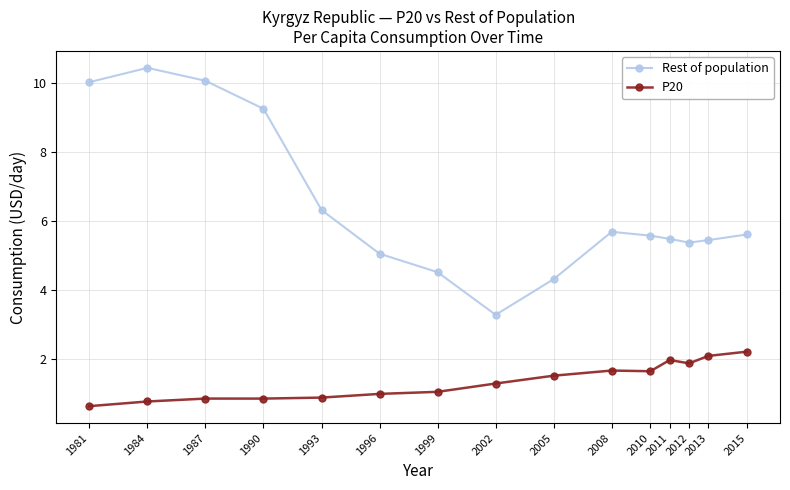

Which series changed the most between 1981 and 2002?

Rest of population